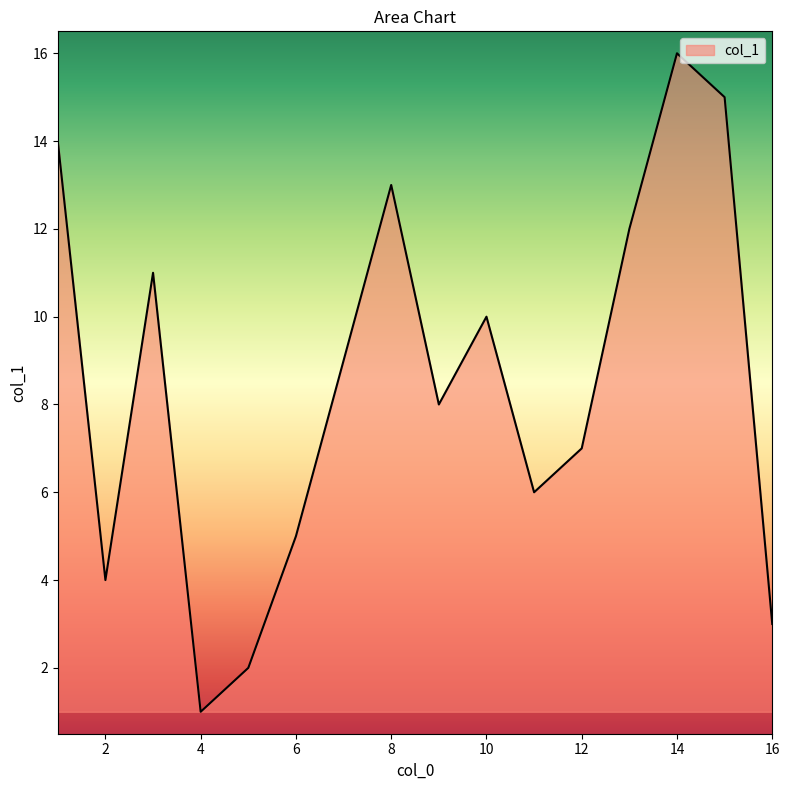

What is the maximum value shown in the chart?

16